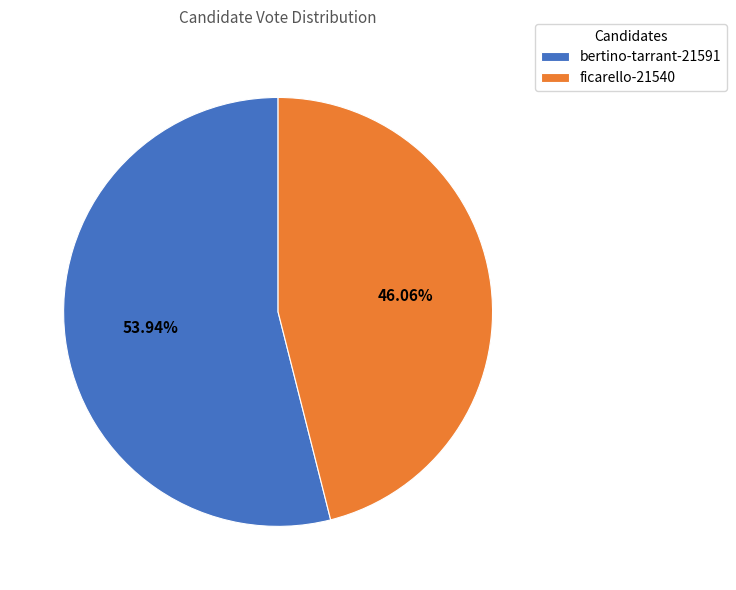

To the nearest percent, what is the combined percentage of ficarello-21540 and bertino-tarrant-21591?

100%